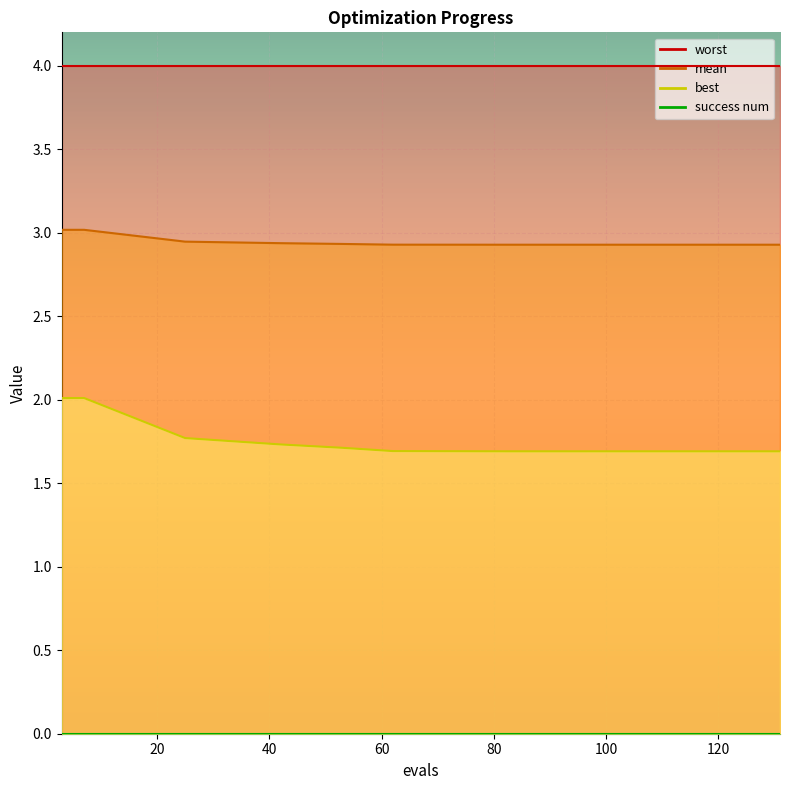

Is the value of mean at 62 greater than the value of best at 3?

Yes